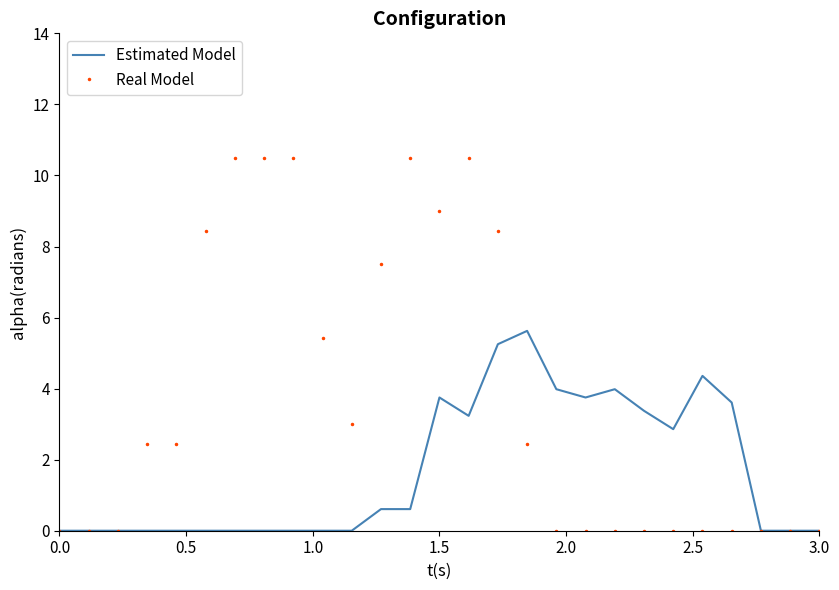

Which series has the widest spread of values?

Real Model